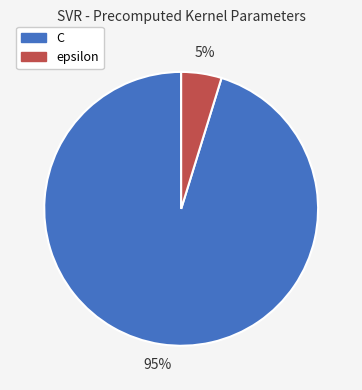

To the nearest percent, what percentage of the pie is epsilon?

5%